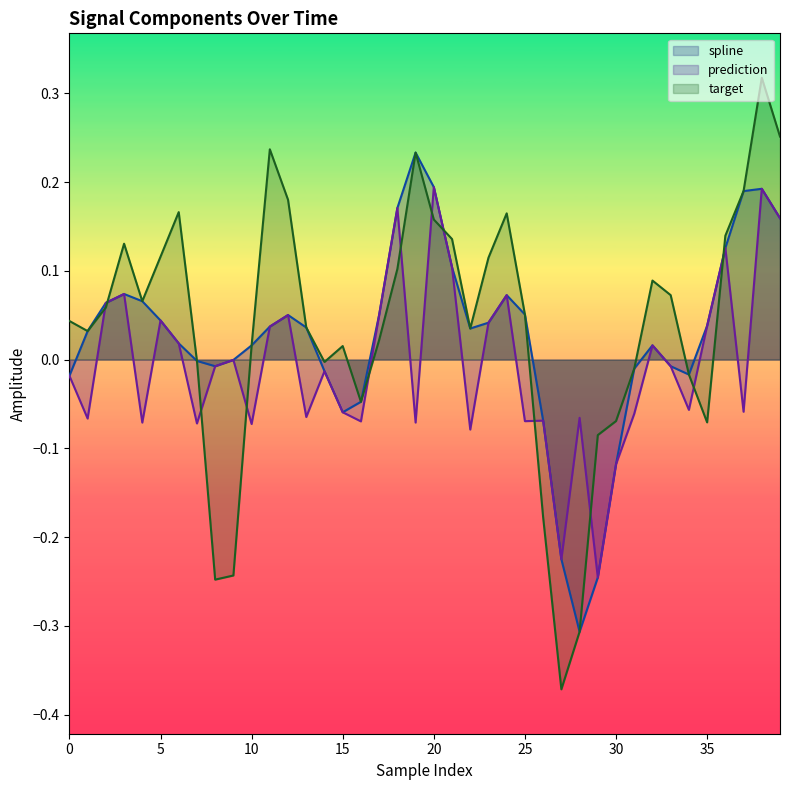

What are all the series names shown in the legend?

spline, prediction, target